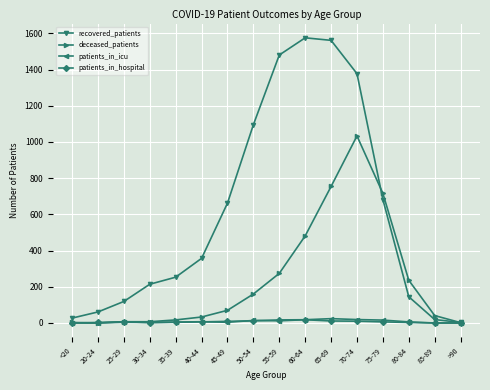

At which label does deceased_patients reach its peak?

70-74